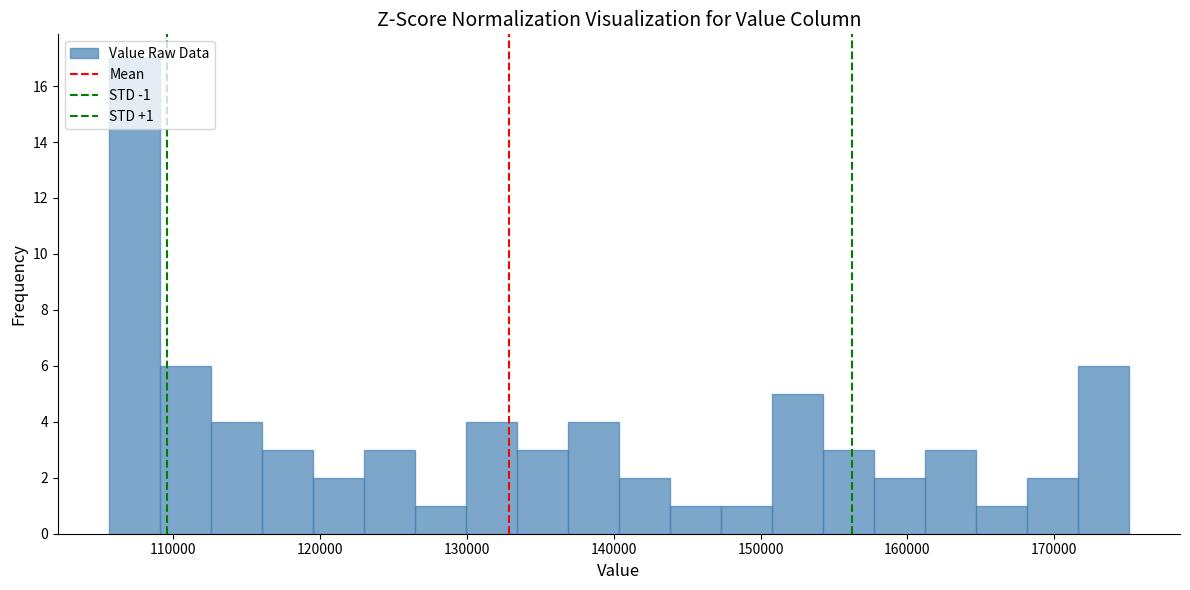

Read against the x-axis, roughly where is the centre of the tallest bar?

107000